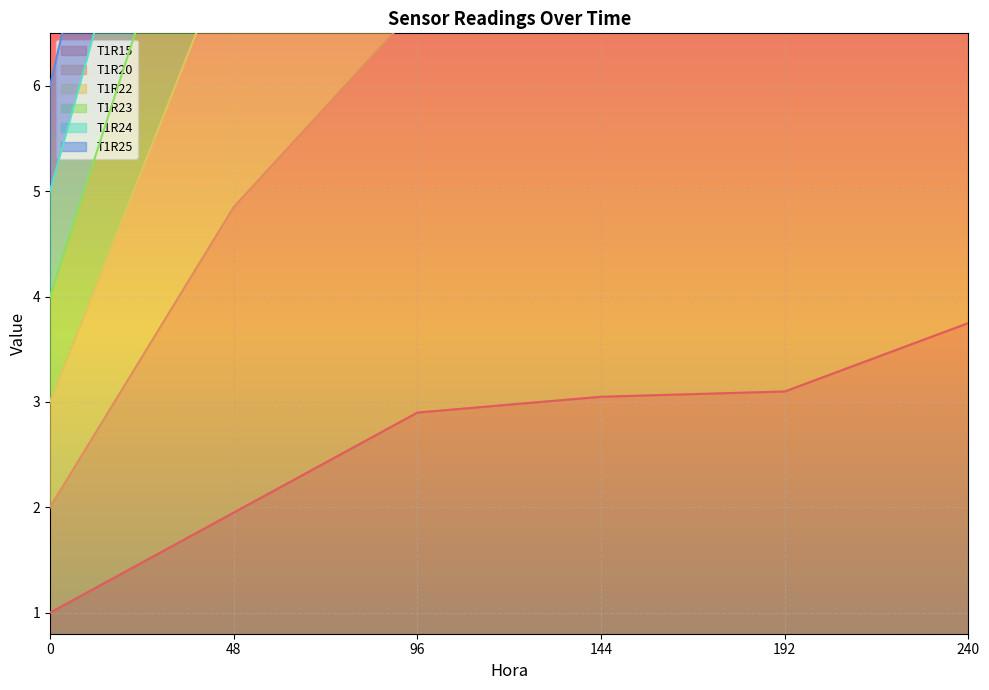

The T1R25 series shows 13.5 at 48. True or false?

True